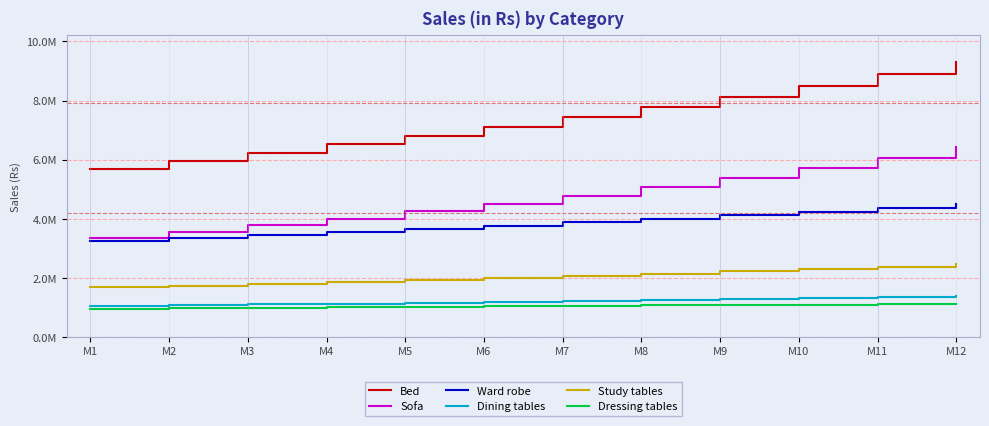

Does the chart display data point markers on the line(s)?

No